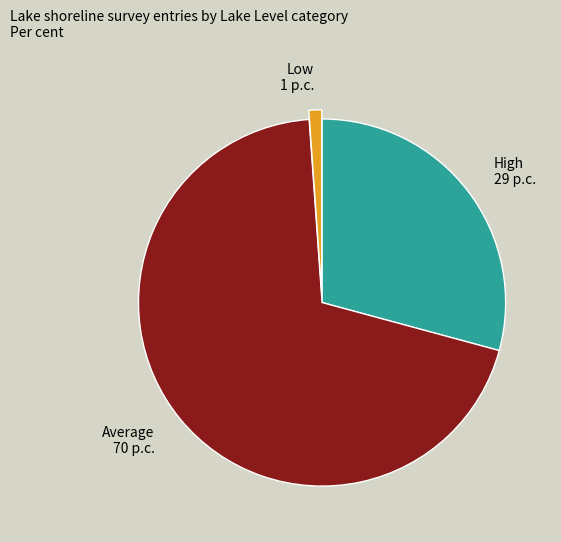

Is there any slice that represents more than half of the pie?

Yes